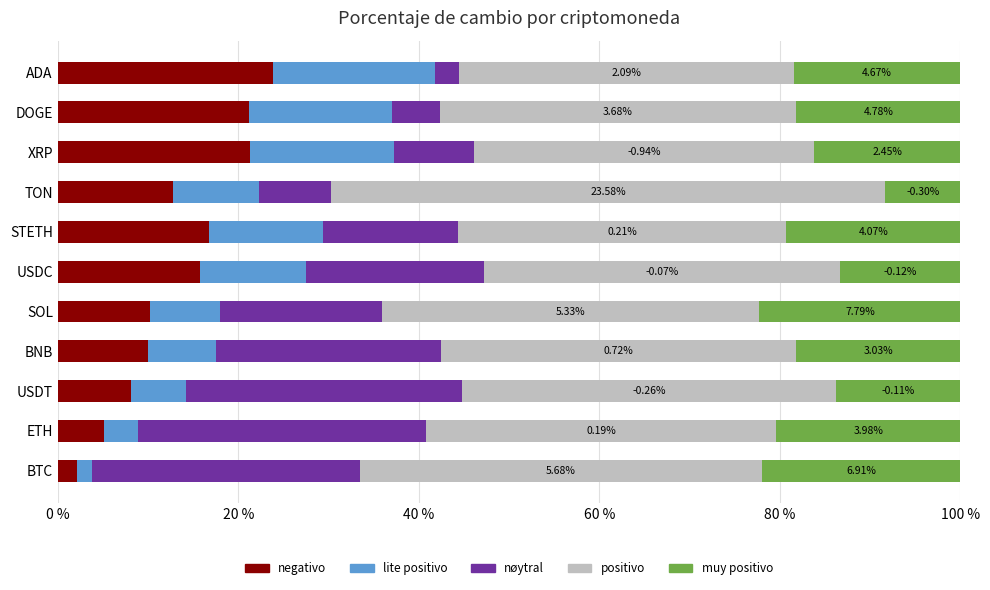

What are all the series names shown in the legend?

negativo, lite positivo, nøytral, positivo, muy positivo